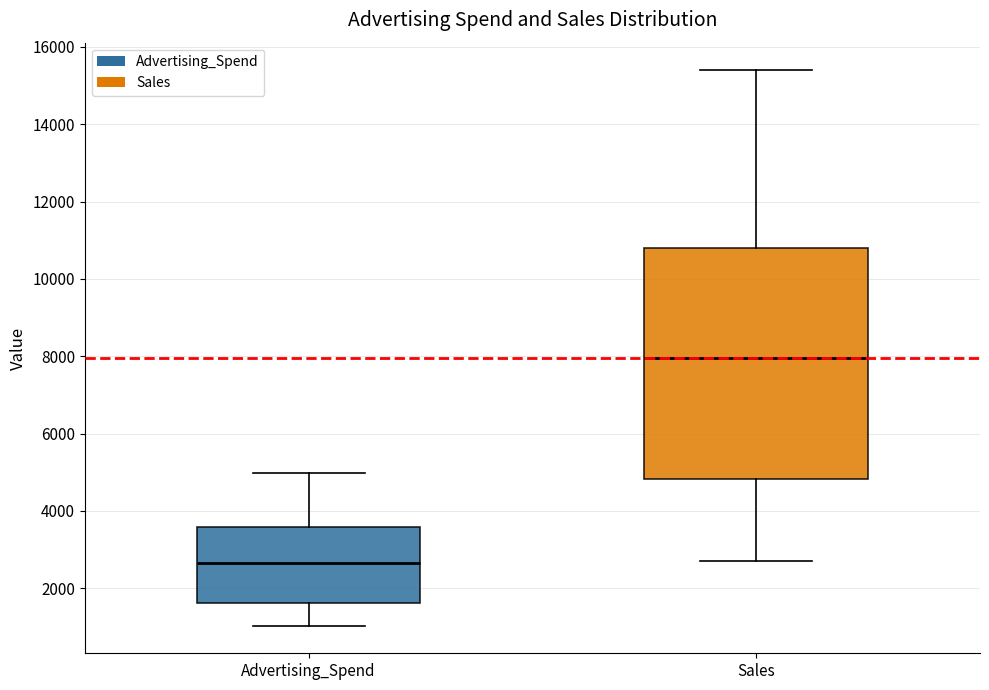

Which box is the tallest, from its lower edge to its upper edge?

Sales